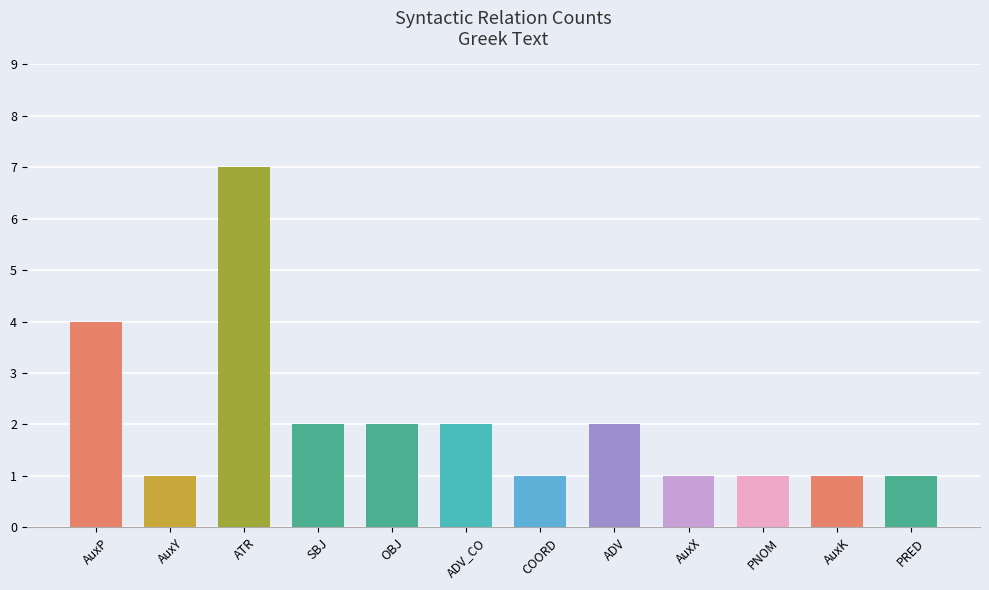

How many data points are less than 2?

6